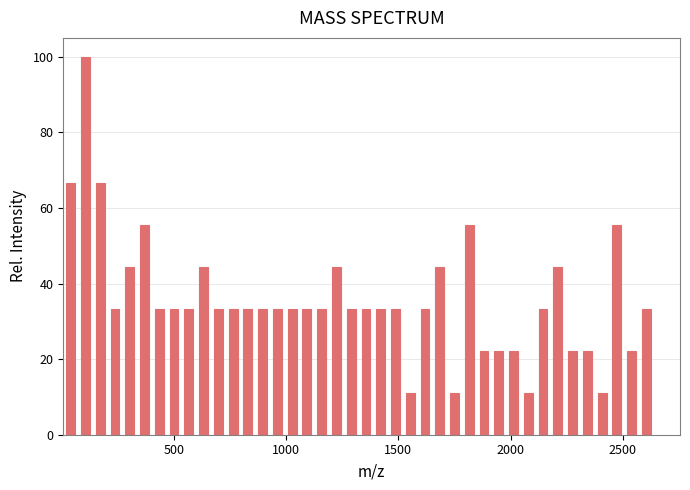

Read against the x-axis, roughly where is the centre of the tallest bar?

100